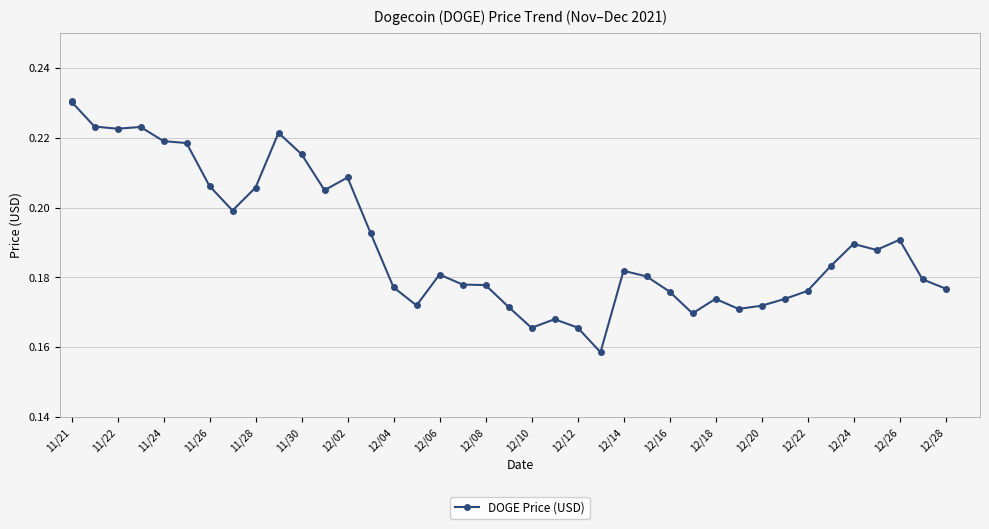

How many points are lower than both their immediate neighbors (excluding endpoints)?

9